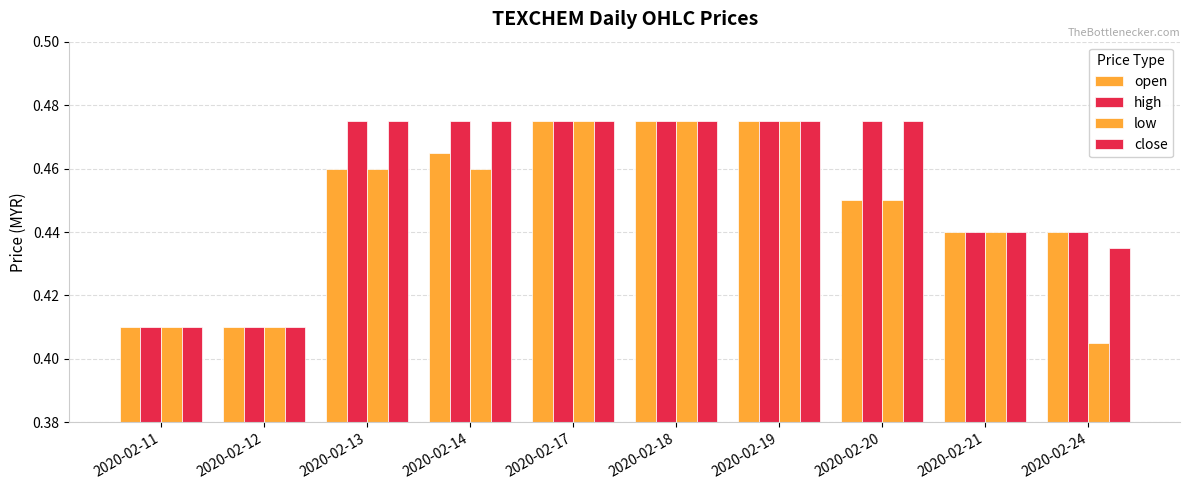

Are the bars grouped side by side (vs. stacked)?

Yes